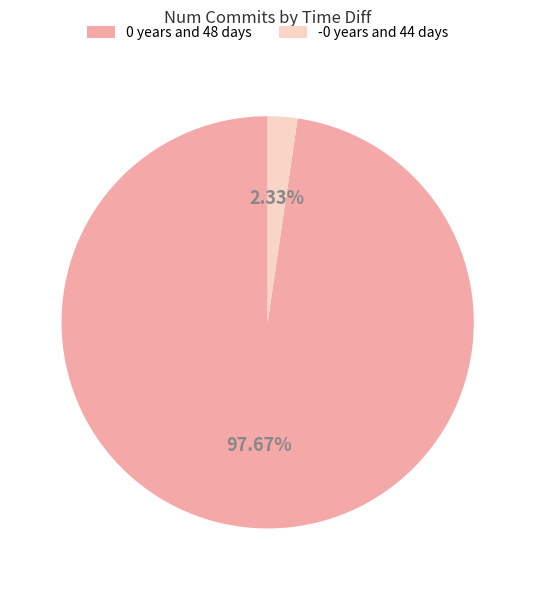

To the nearest percent, what is the difference between the largest and smallest slice percentages?

95%